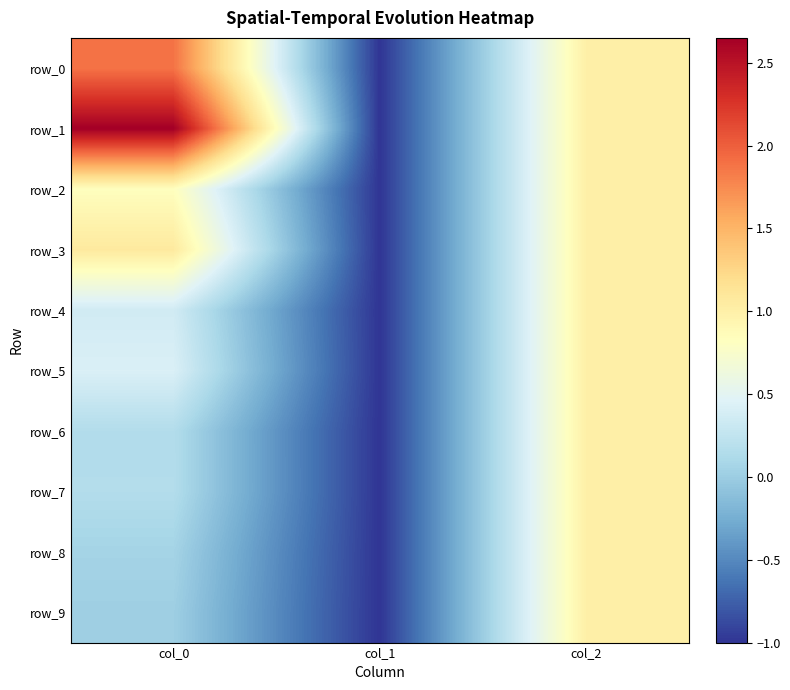

Reading left to right, what are all the values shown in this chart?

row_0: col_0=1.9	col_1=-1.0	col_2=1.0
row_1: col_0=2.6	col_1=-1.0	col_2=1.0
row_2: col_0=0.8	col_1=-1.0	col_2=1.0
row_3: col_0=1.1	col_1=-1.0	col_2=1.0
row_4: col_0=0.4	col_1=-1.0	col_2=1.0
row_5: col_0=0.4	col_1=-1.0	col_2=1.0
row_6: col_0=0.2	col_1=-1.0	col_2=1.0
row_7: col_0=0.2	col_1=-1.0	col_2=1.0
row_8: col_0=0.1	col_1=-1.0	col_2=1.0
row_9: col_0=0.0	col_1=-1.0	col_2=1.0